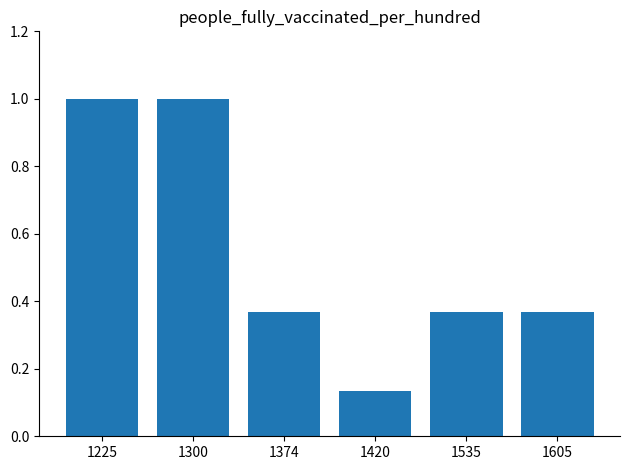

Count the values in the range 0 to 1.

6